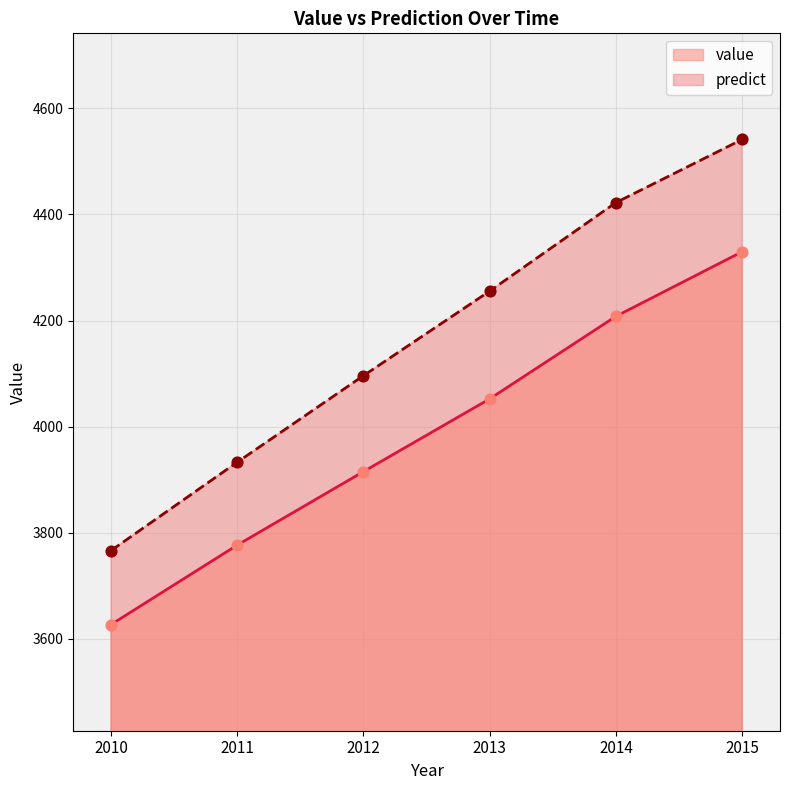

Which series has the largest total across all categories?

predict